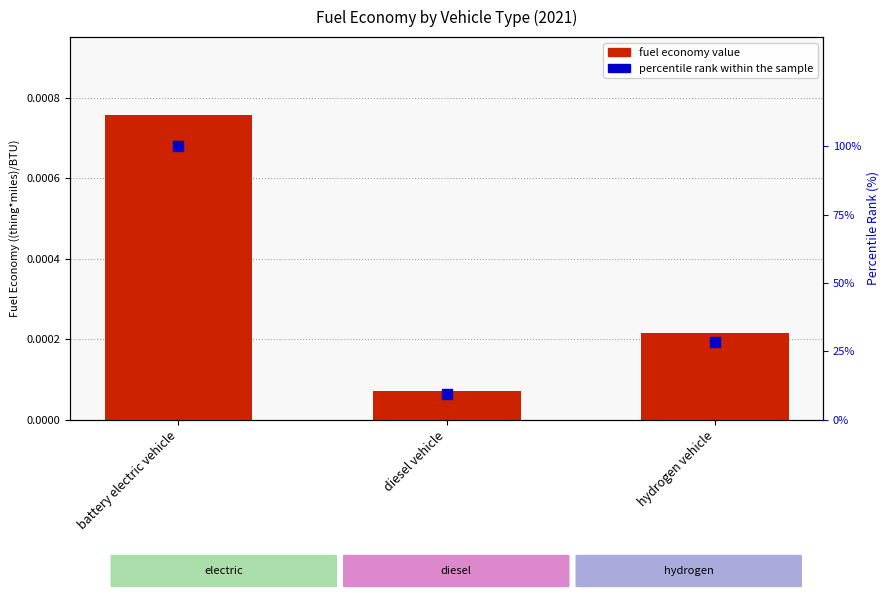

At how many categories does at least one series exceed 5?

3